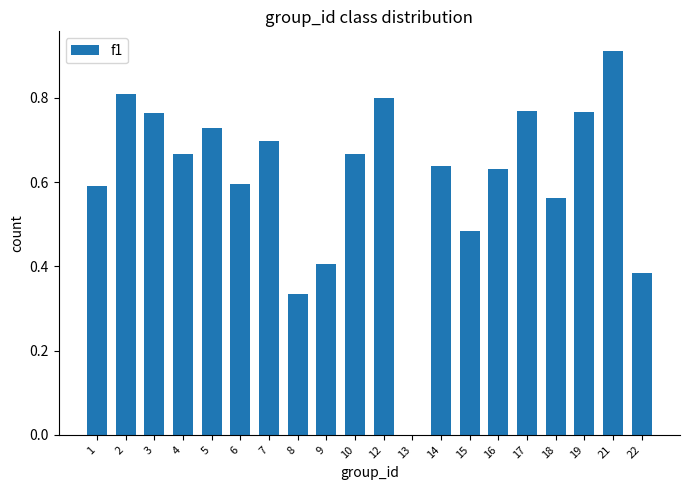

Are the bars horizontal?

No